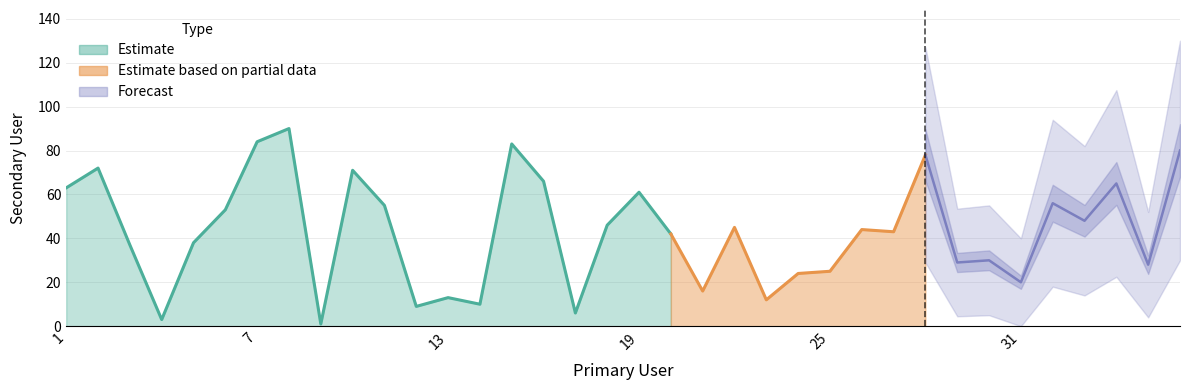

Read the value at 24, to the nearest 10.

20